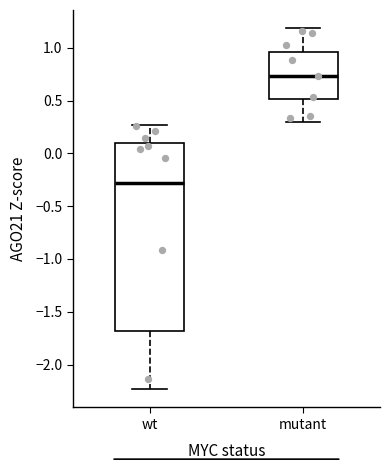

Where does the lower whisker of the box for mutant end on the y-axis? The values are not printed on the chart, so give them approximately, as read against the axis.

0.30